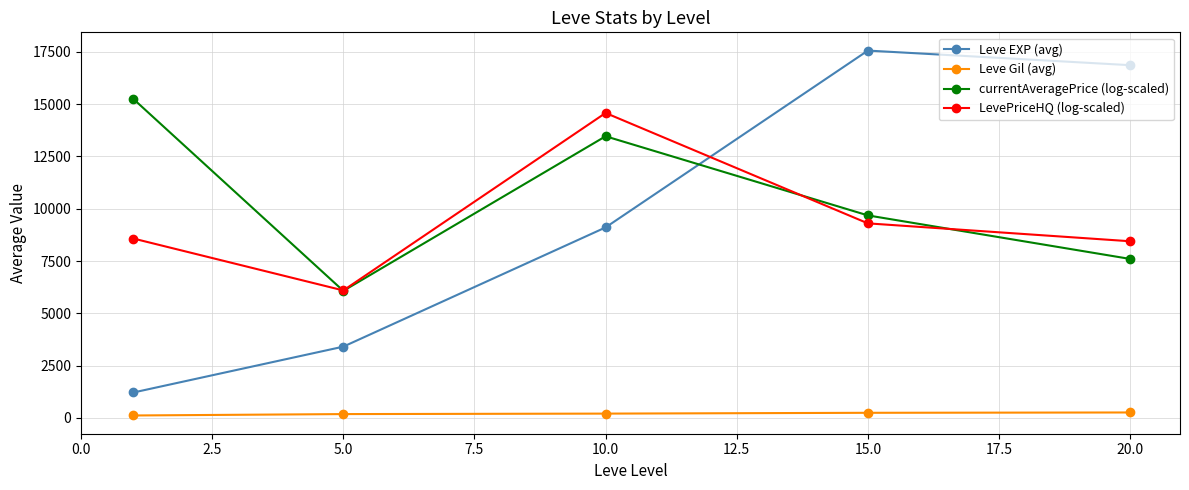

Does the chart display data point markers on the line(s)?

Yes